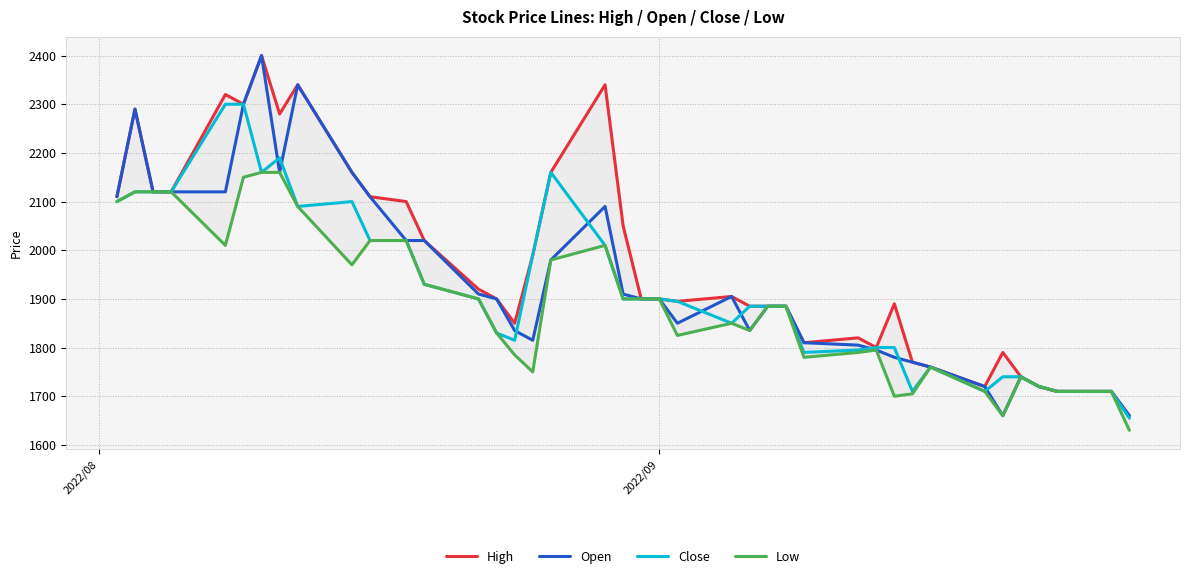

What is the sum of all Open values?

77510